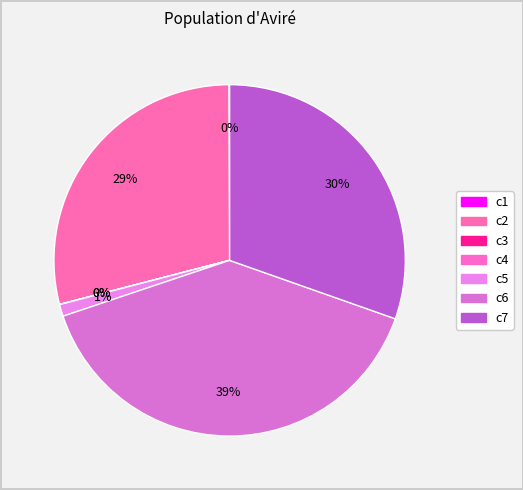

To the nearest percent, what is the combined percentage of c5 and c2?

30%